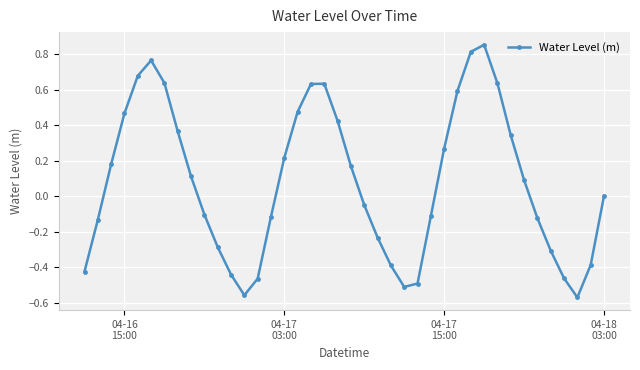

What is the difference between the second highest and minimum values?

1.4